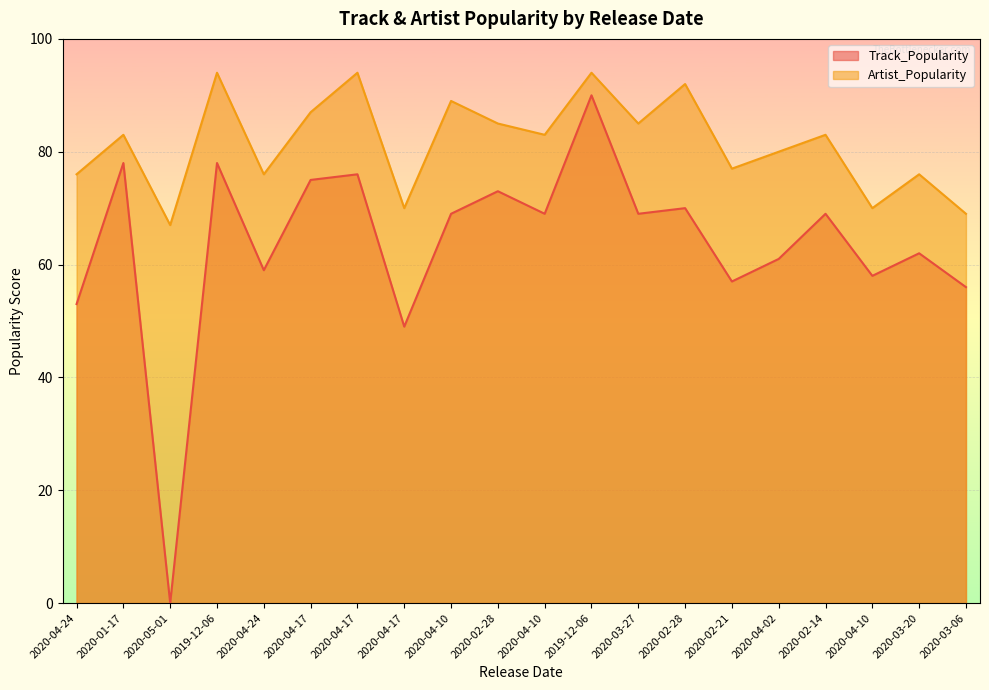

True or false: Artist_Popularity and Track_Popularity intersect in this chart.

False